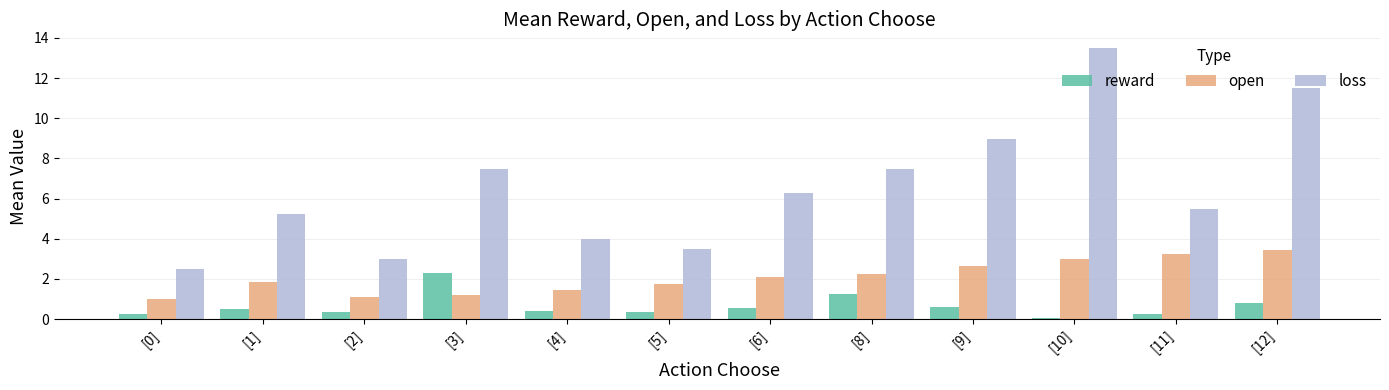

The value of loss at [1] is 7.9. True or false?

False